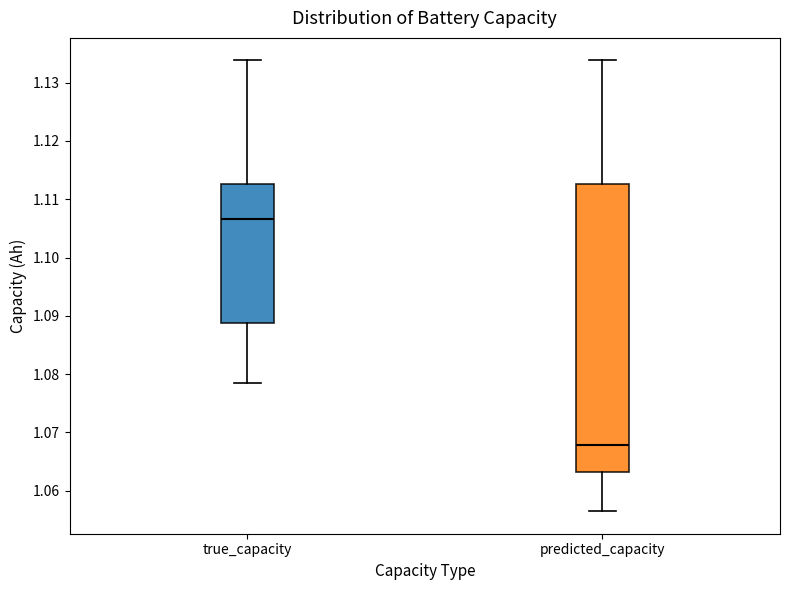

Where is the lower edge of the box for predicted_capacity on the y-axis? The values are not printed on the chart, so give them approximately, as read against the axis.

1.063